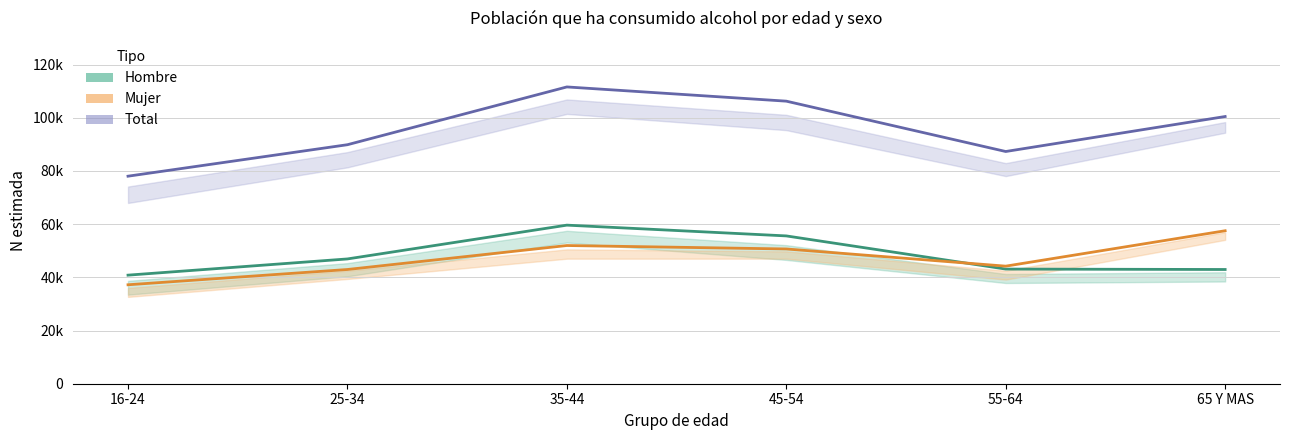

True or false: Total and Mujer cross at least once.

False